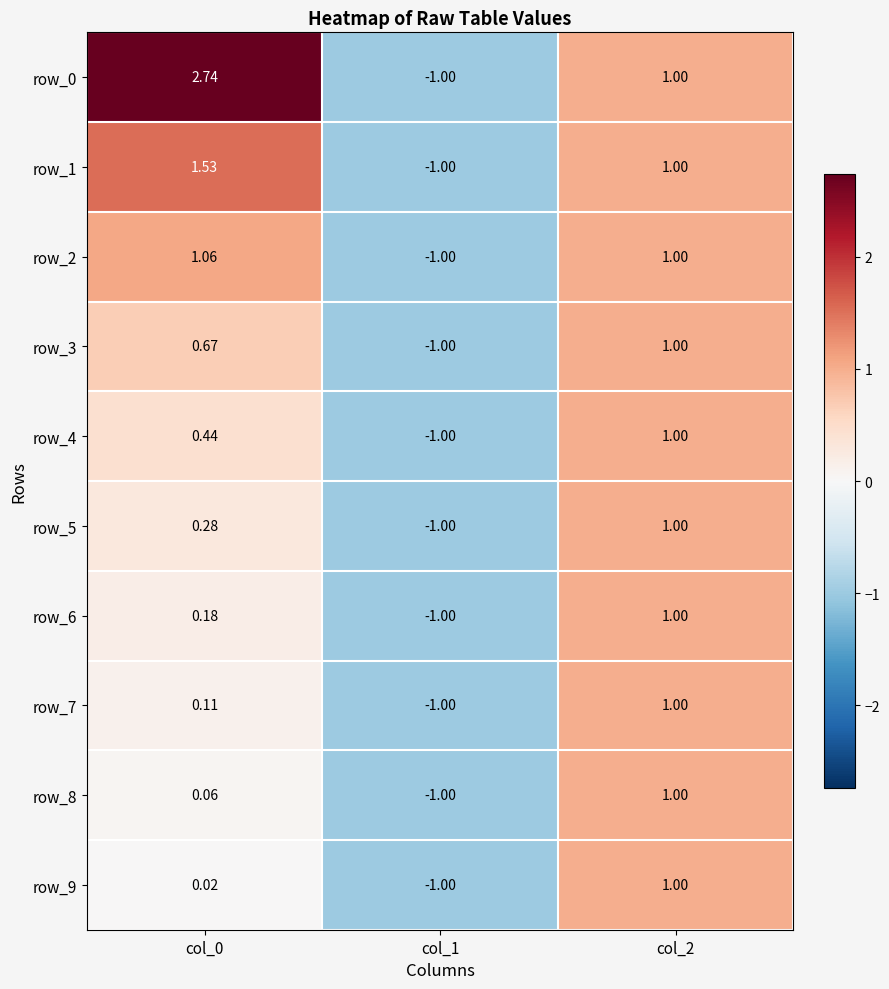

How many data points in row_5 are above 0?

2